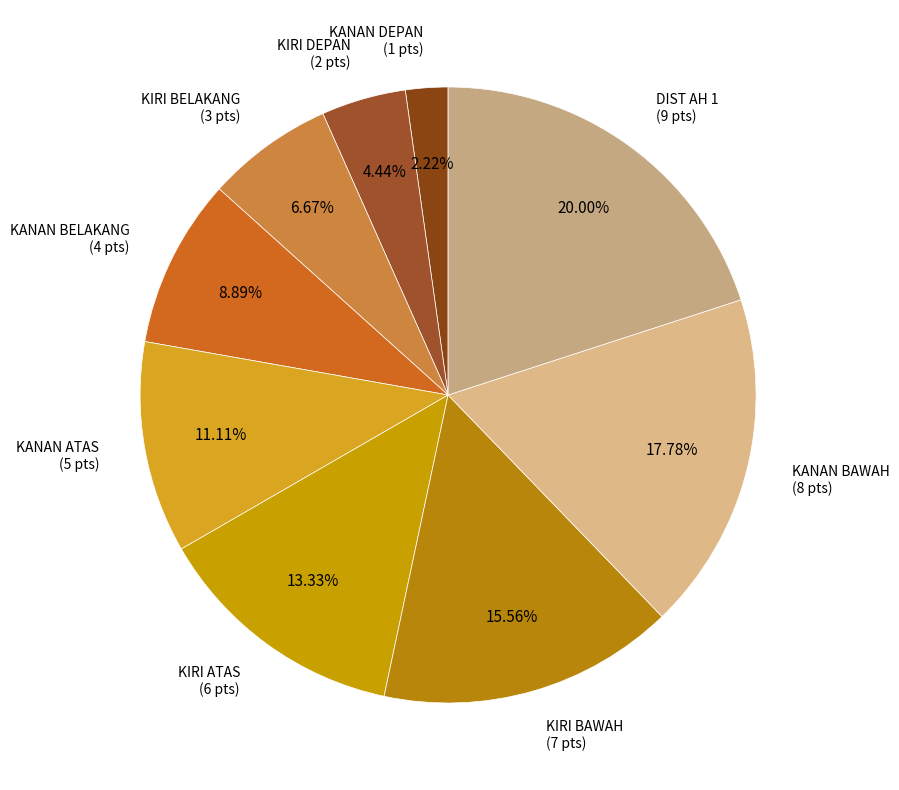

Which slice is the smallest?

KANAN DEPAN